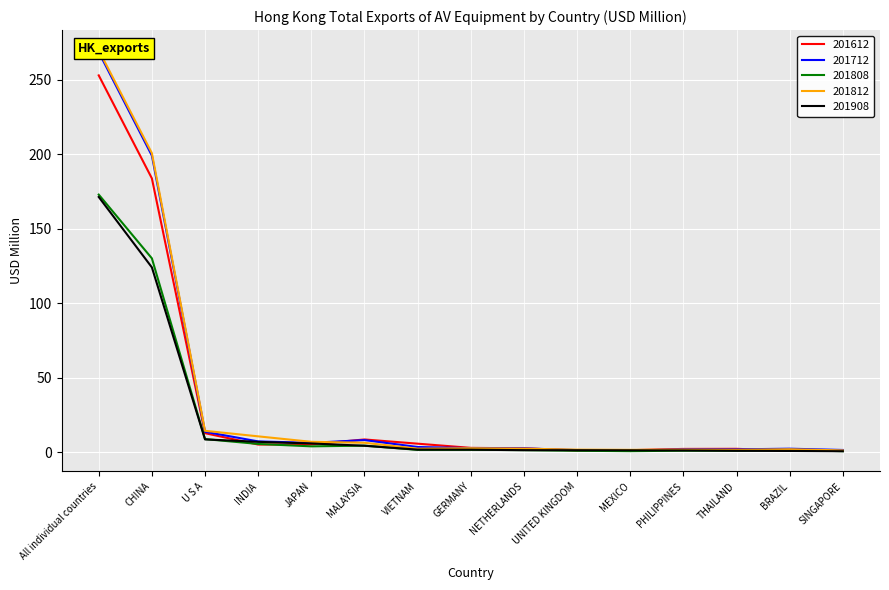

What is the difference between the maximum and second lowest values in the 201612 series?

251.5